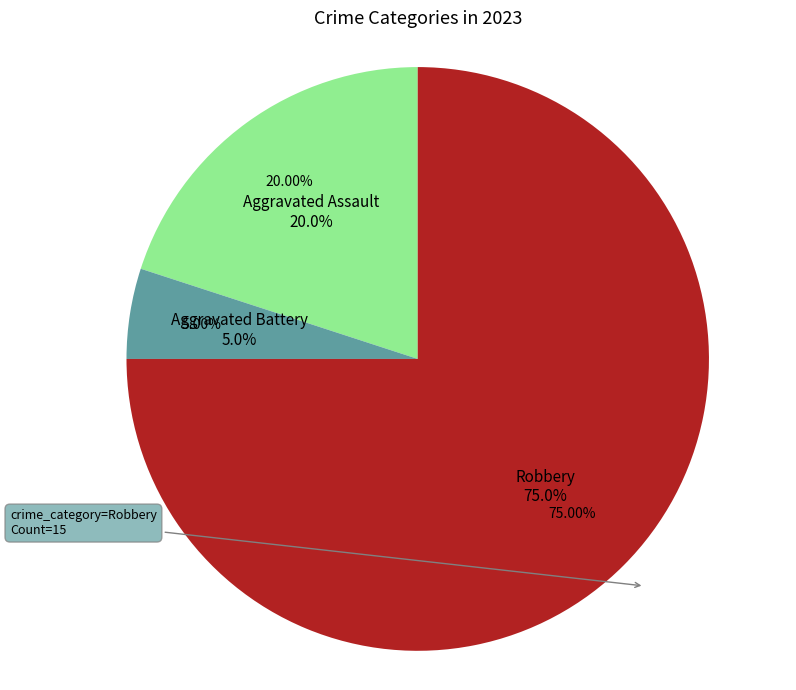

Count the number of slices in the pie.

4